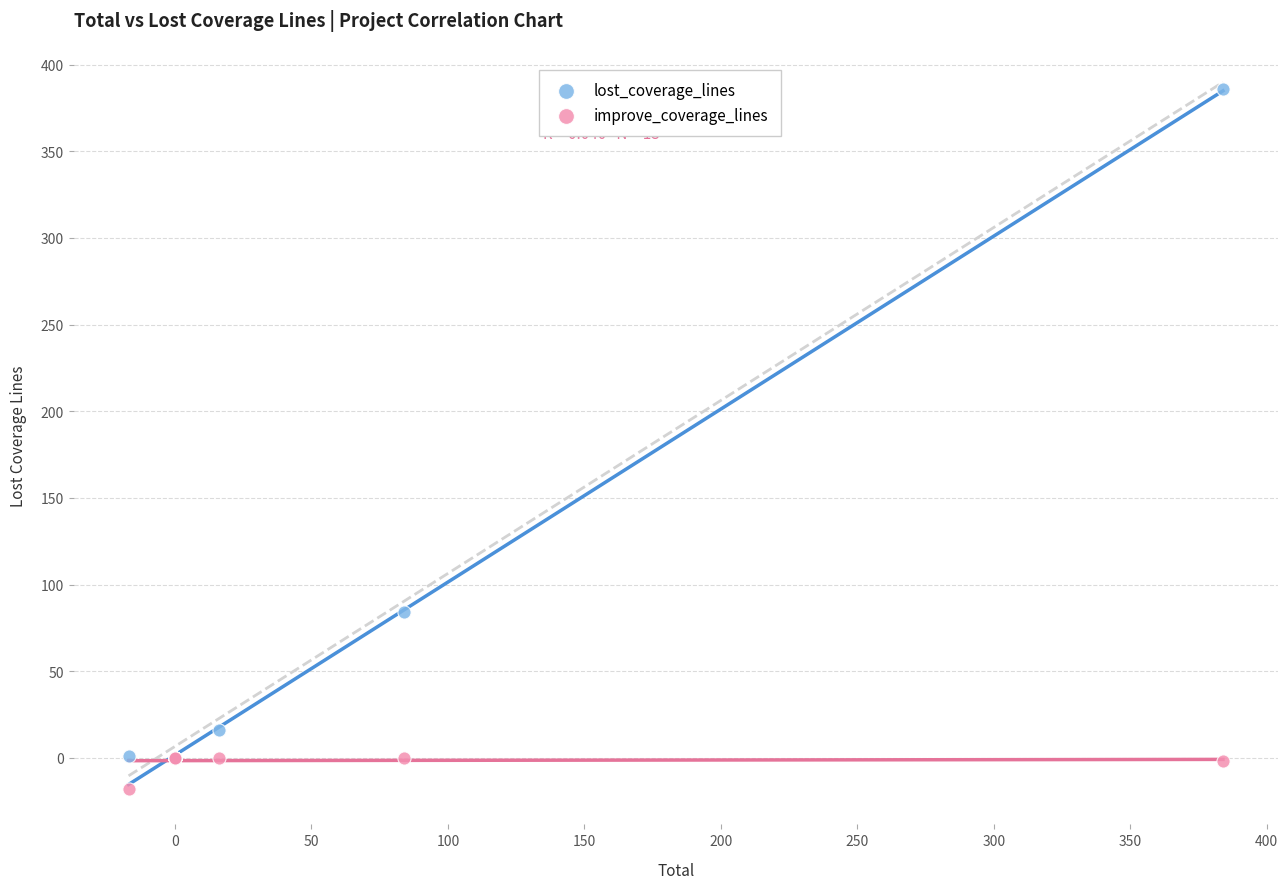

What are all the series names shown in the legend?

lost_coverage_lines, improve_coverage_lines